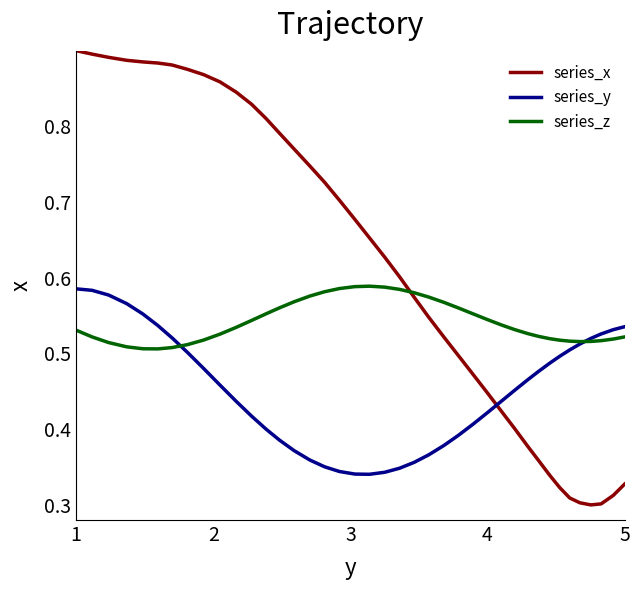

Which series has the largest total across all categories?

series_x